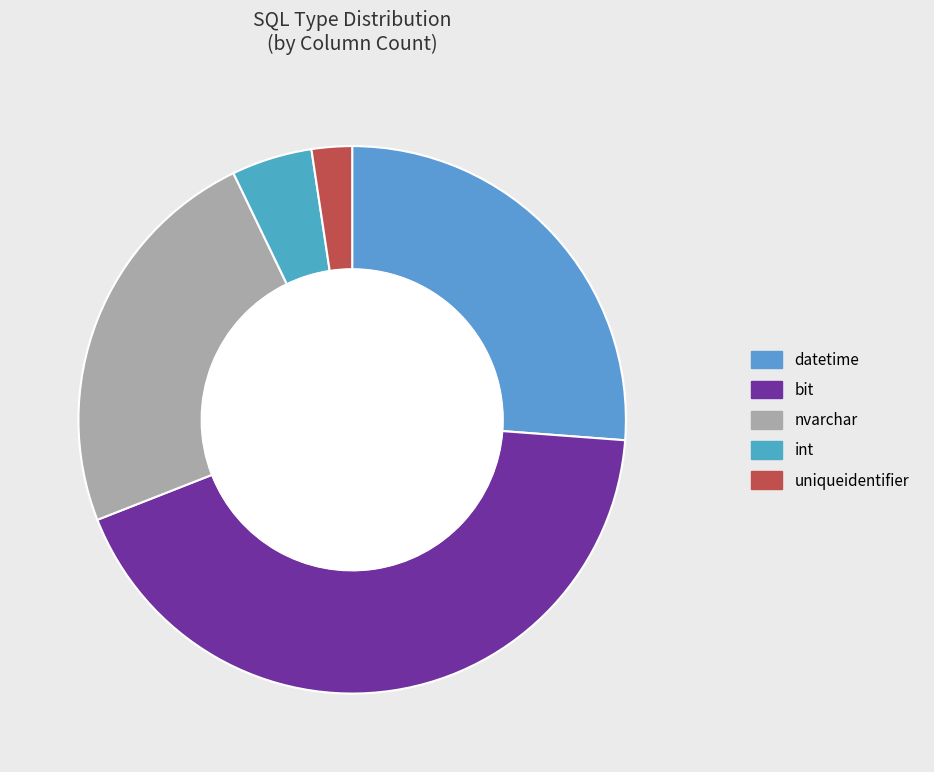

What is the change in value from datetime to uniqueidentifier?

-10